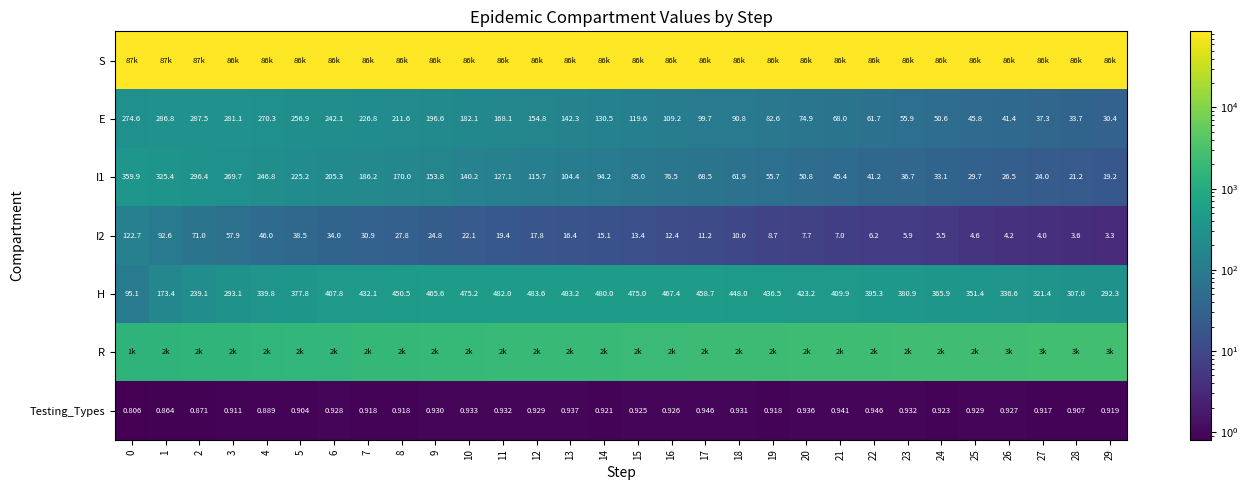

What is the total value across all series at 1?

89000.8